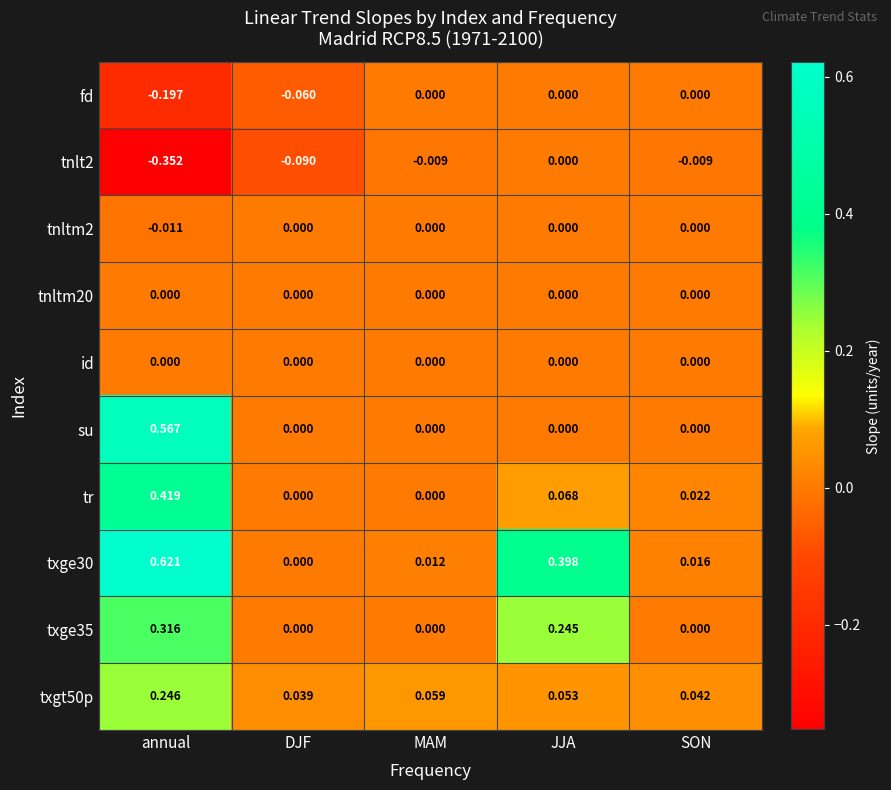

At which category is the sum across all series the highest?

annual